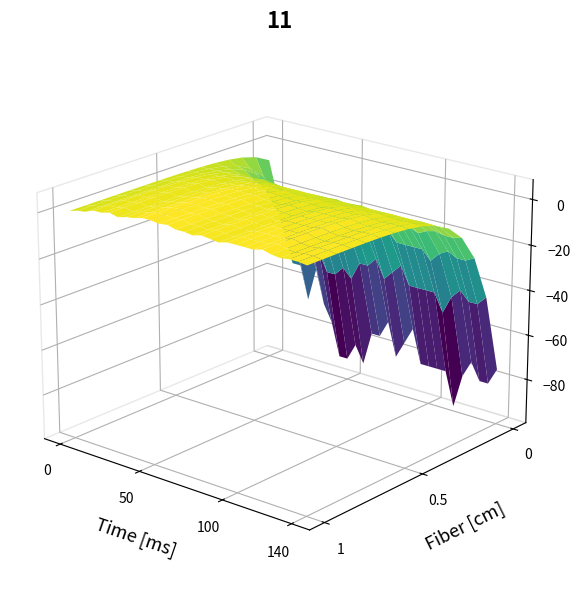

The value of work_in_process at 27 is 16. True or false?

False